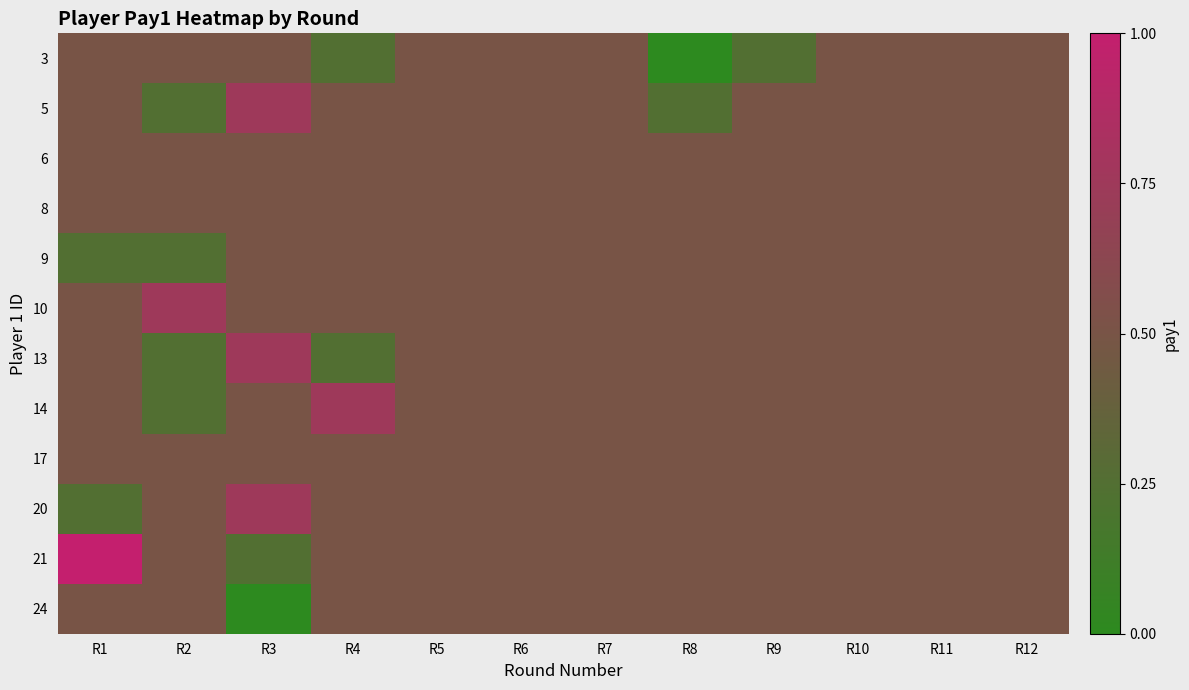

At which category is the sum across all series the highest?

R1